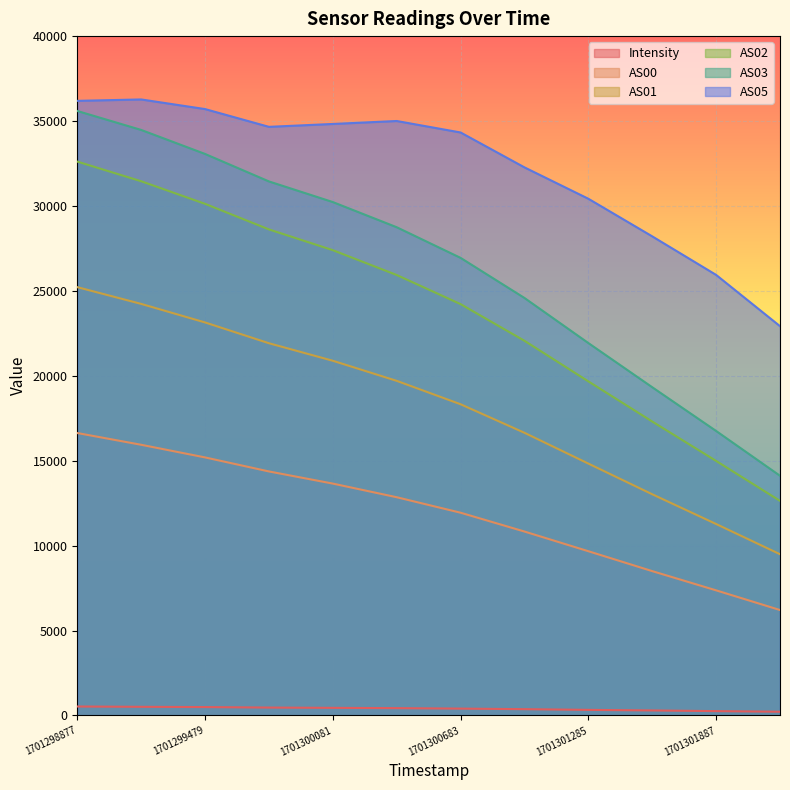

Is the value of AS00 at 1701300984 greater than the value of AS05 at 1701301887?

No